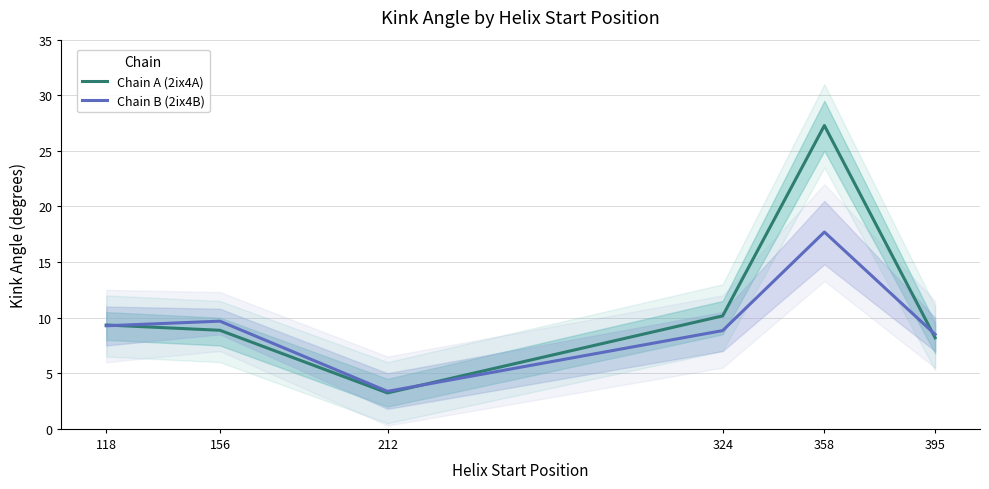

What is the value of the Chain B (2ix4B) point at the 6th from the left?

8.5